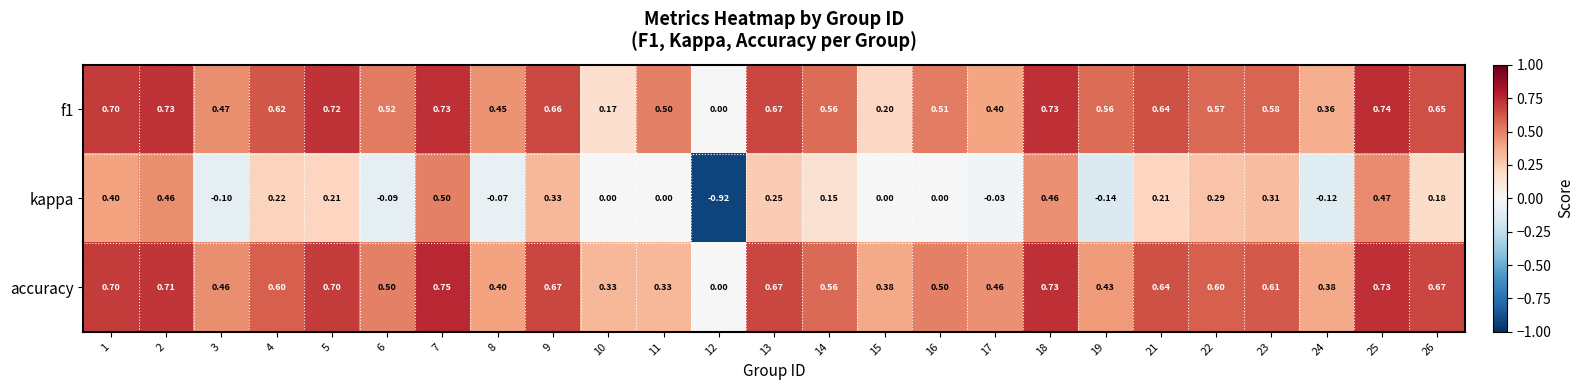

Which series has the largest total across all categories?

accuracy